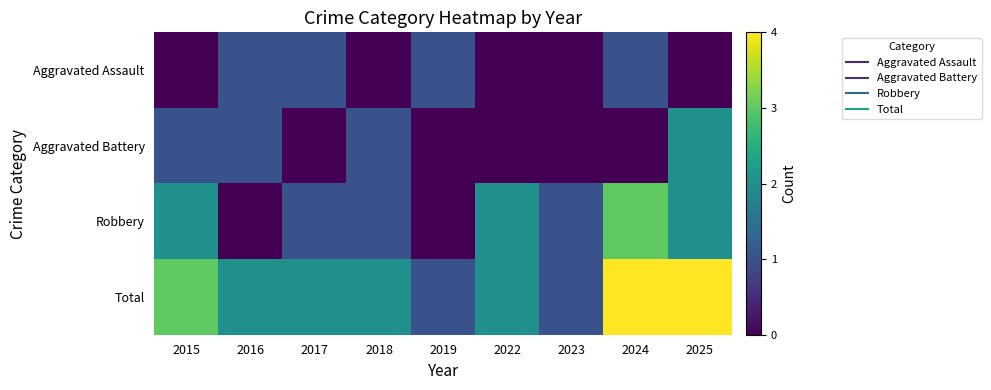

At which category is the sum across all series the highest?

2024